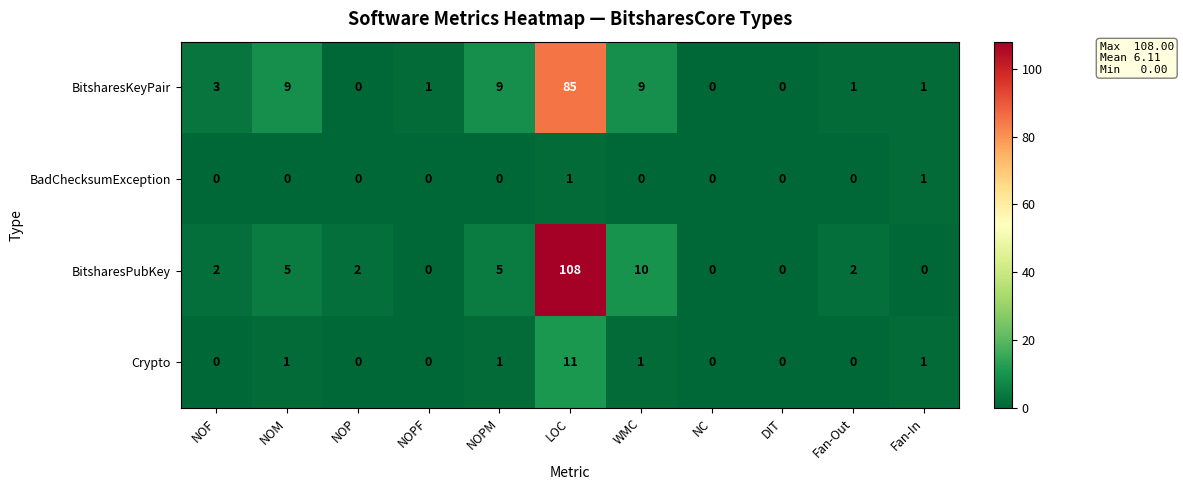

The value of BitsharesKeyPair at NOP is 0. True or false?

True